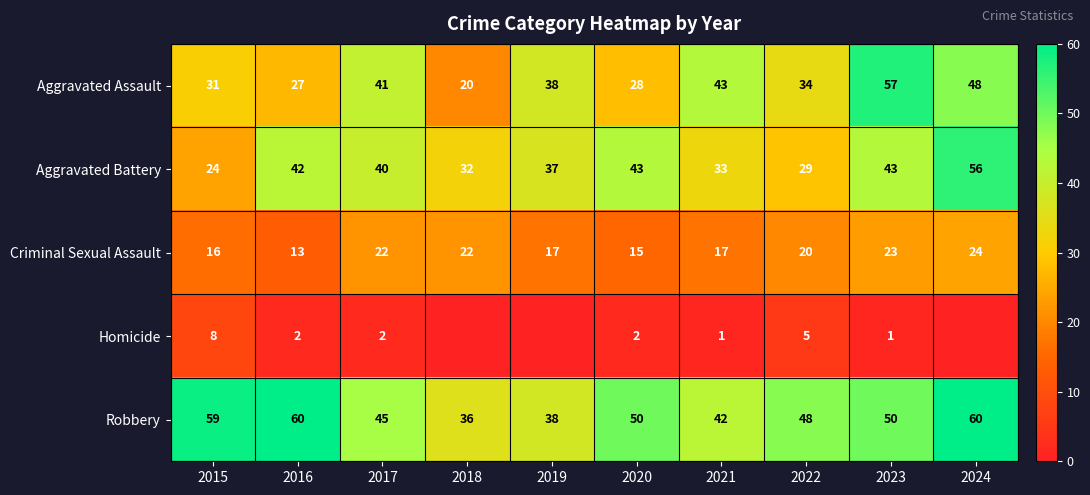

The value of Robbery at 2020 is 50. True or false?

True